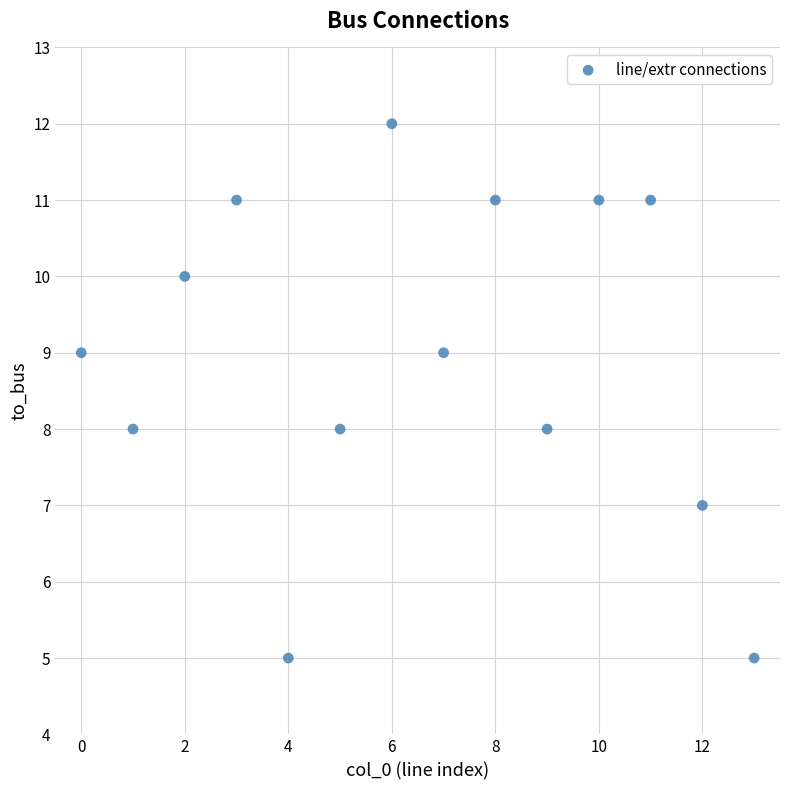

What is the range of Y values (max minus min)?

7